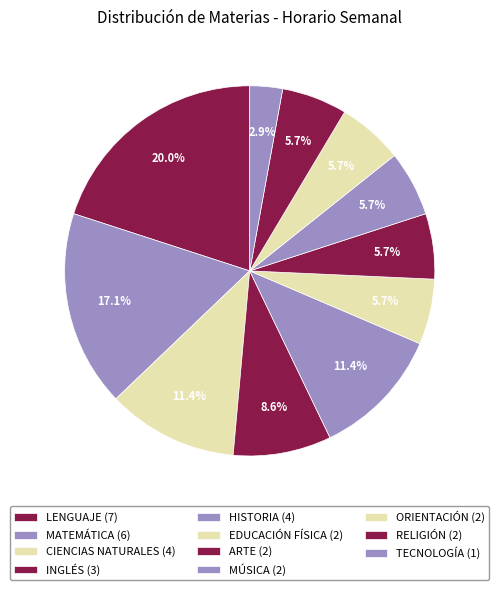

How many segments does this pie chart have?

11